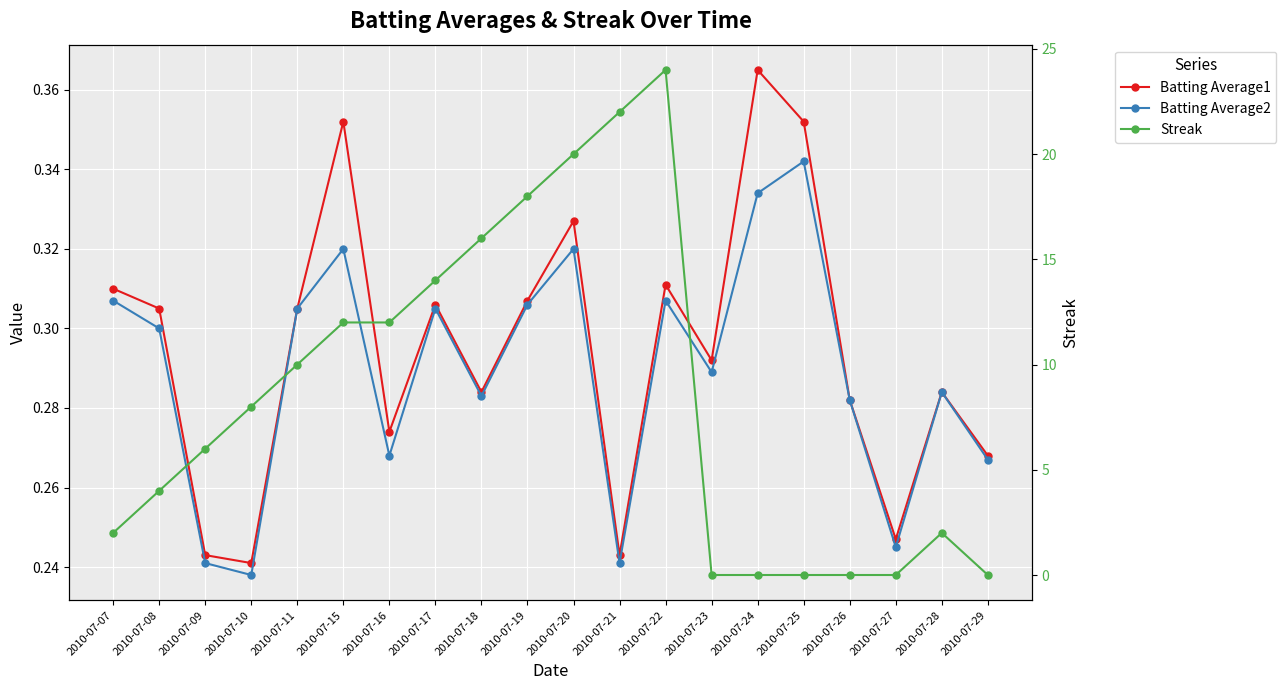

Is this an area chart (filled region under the line)?

No